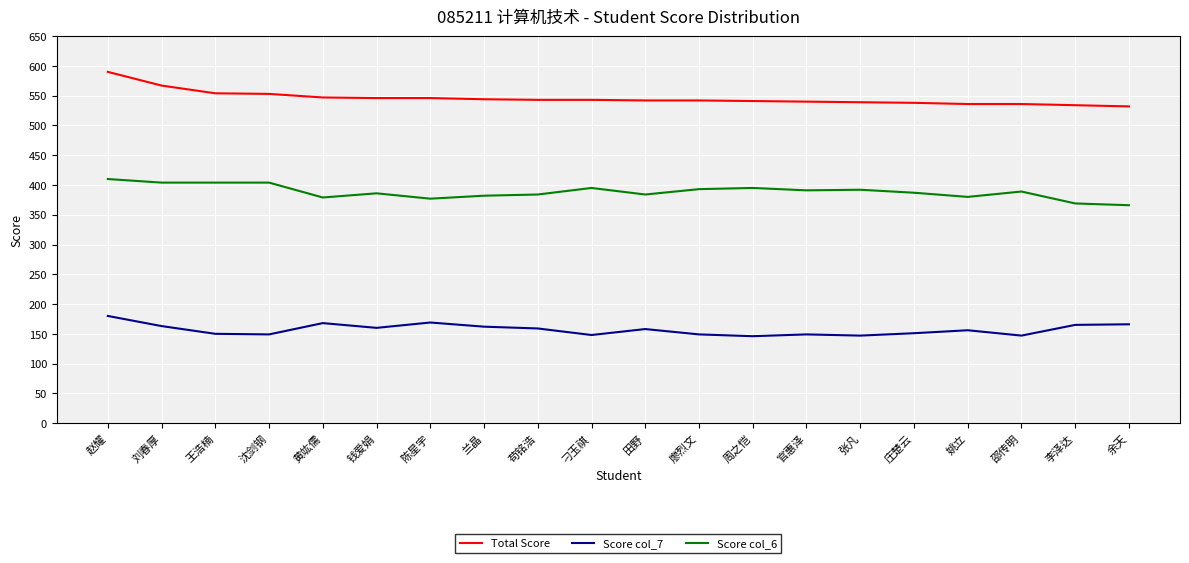

Is it true that Total Score equals 567 at 刘春厚?

True